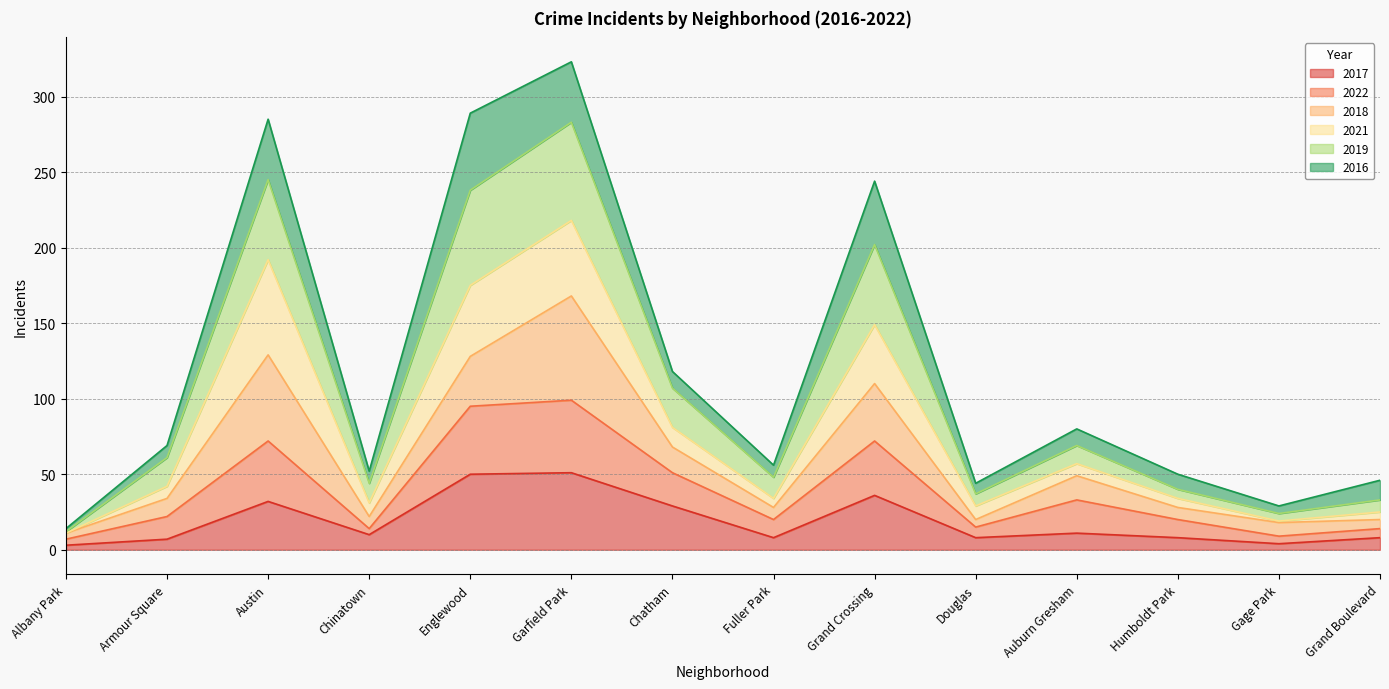

Between Auburn Gresham and Albany Park, which is larger?

Auburn Gresham